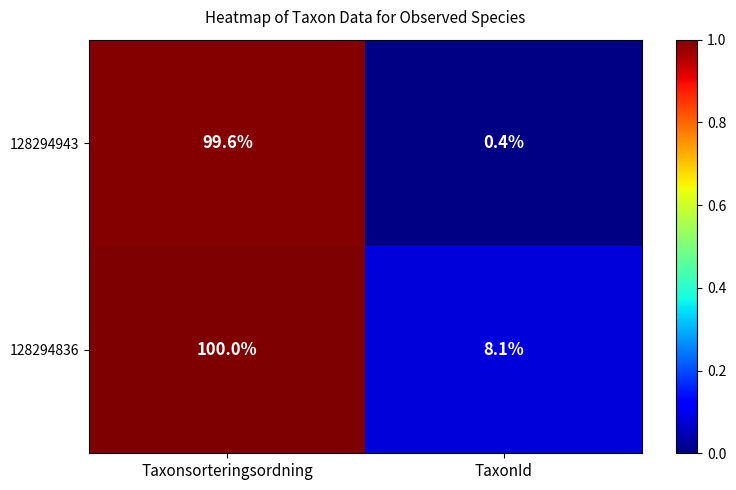

At which label does 128294836 reach its peak?

Taxonsorteringsordning